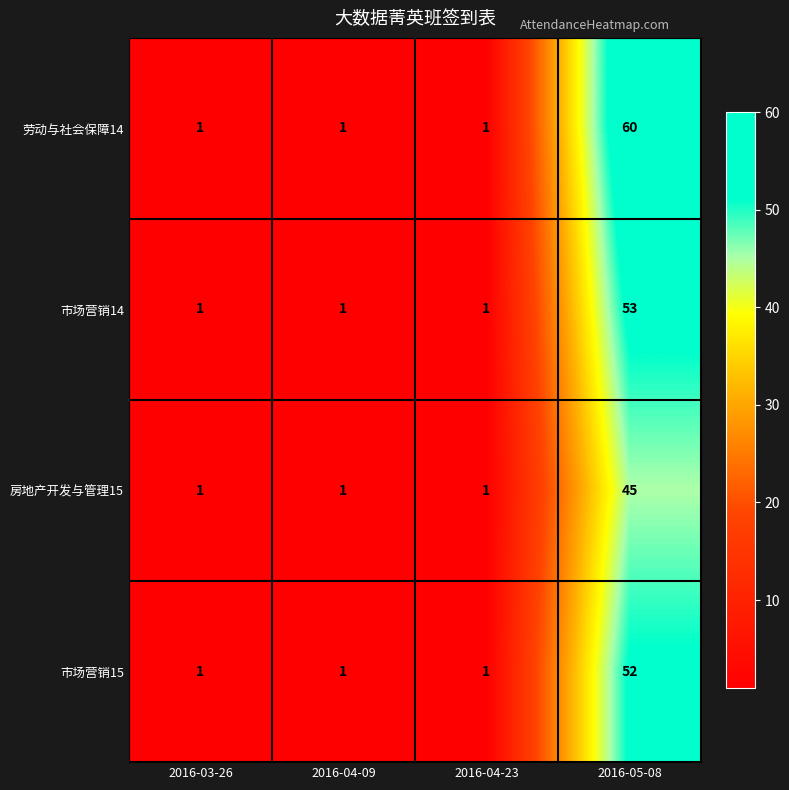

List the series in order of their peak value, highest first.

劳动与社会保障14, 市场营销14, 市场营销15, 房地产开发与管理15